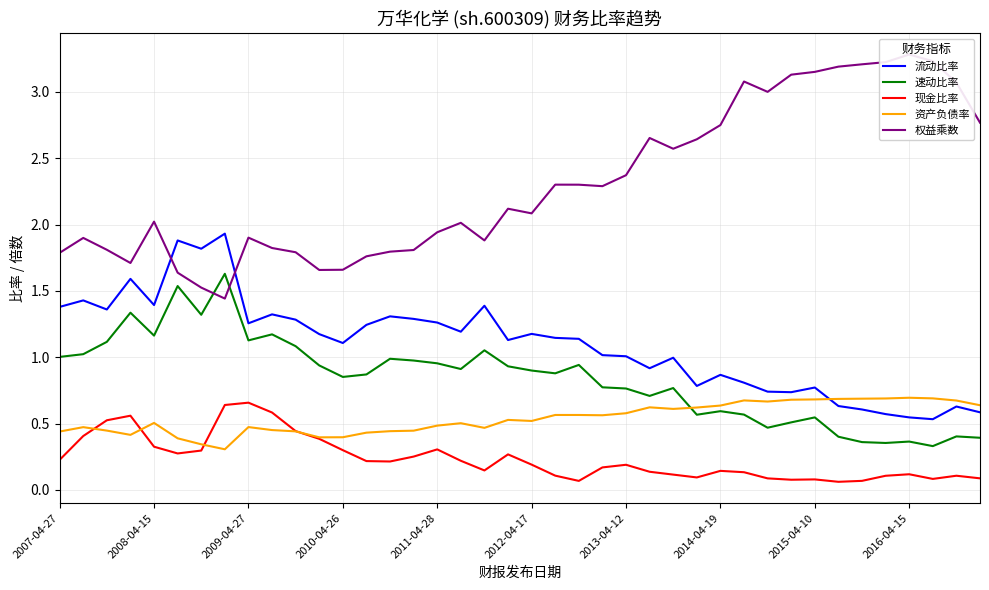

True or false: 资产负债率 and 速动比率 intersect in this chart.

True